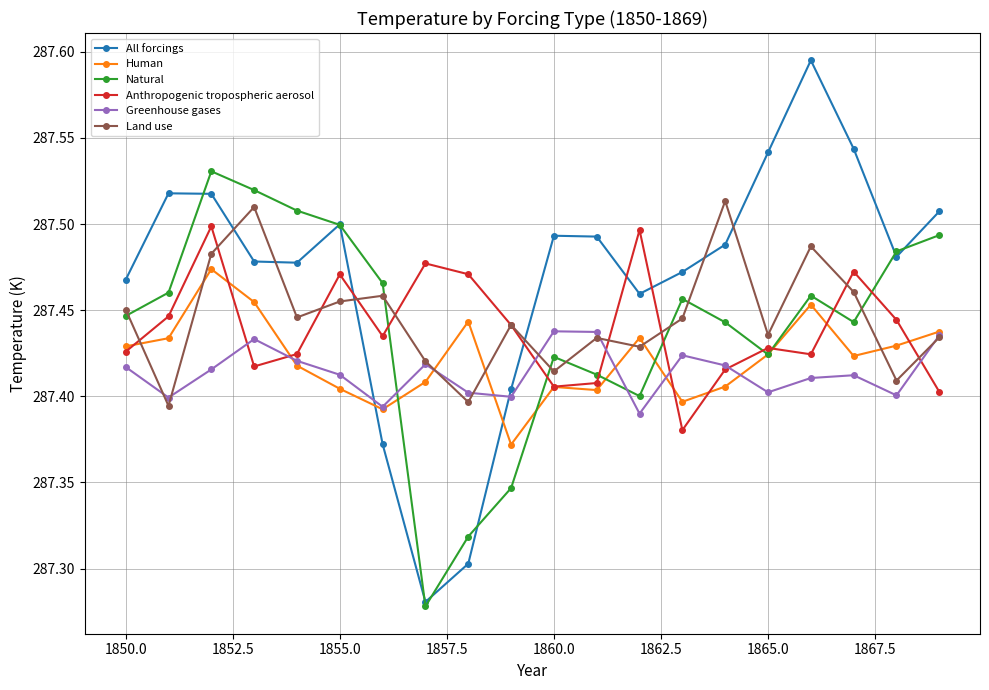

List the series in order of their peak value, lowest first.

Greenhouse gases, Human, Anthropogenic tropospheric aerosol, Land use, Natural, All forcings